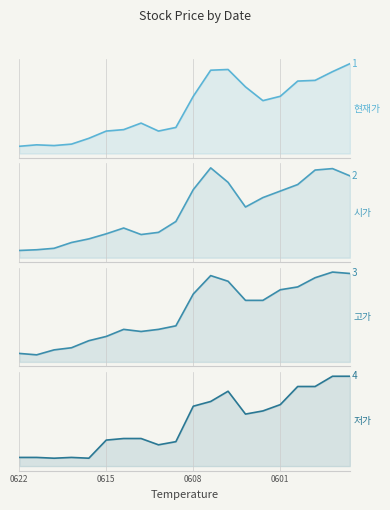

At which category is the sum across all series the highest?

18